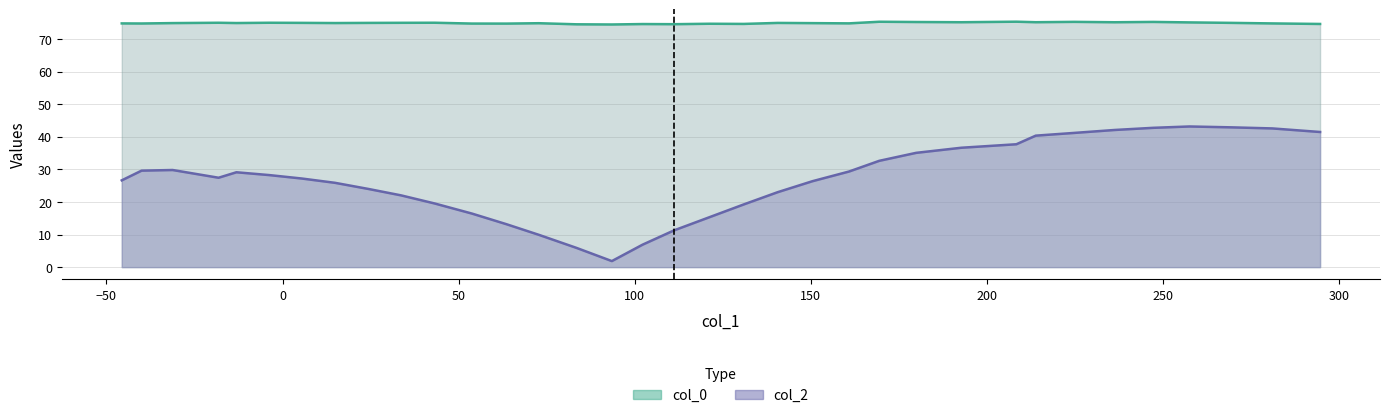

Which series has the largest range (max minus min)?

col_2